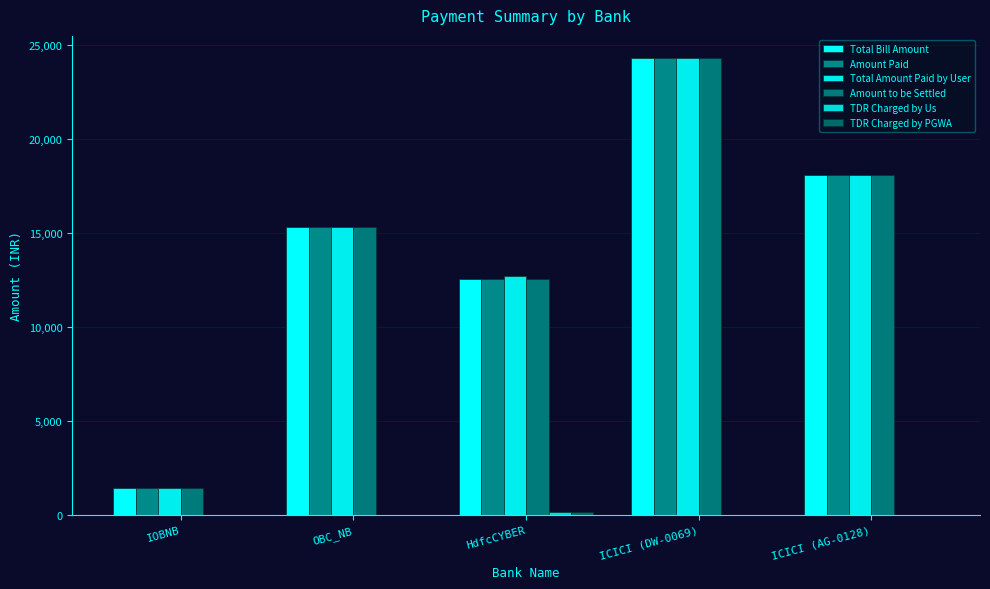

Are the bars grouped side by side (vs. stacked)?

Yes